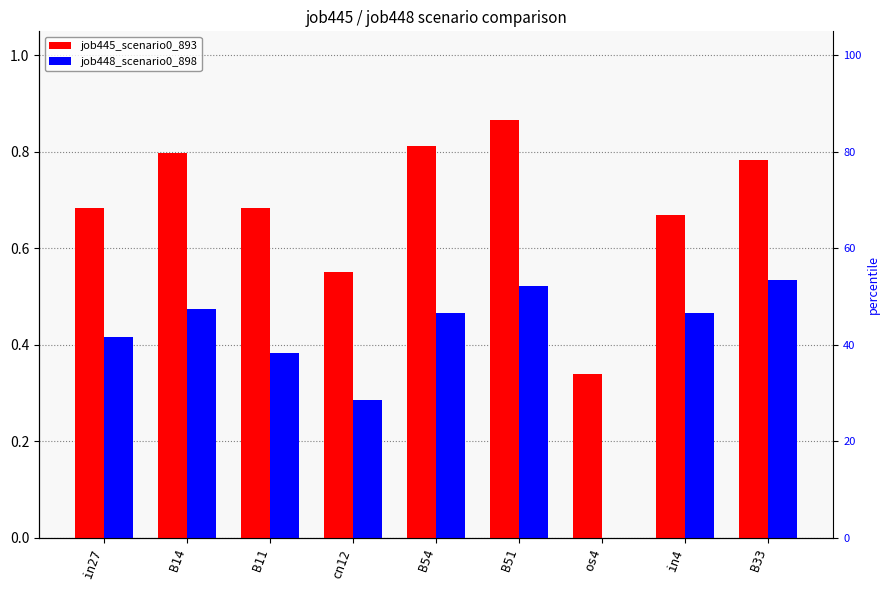

What is the total value across all series at B33?

1.3